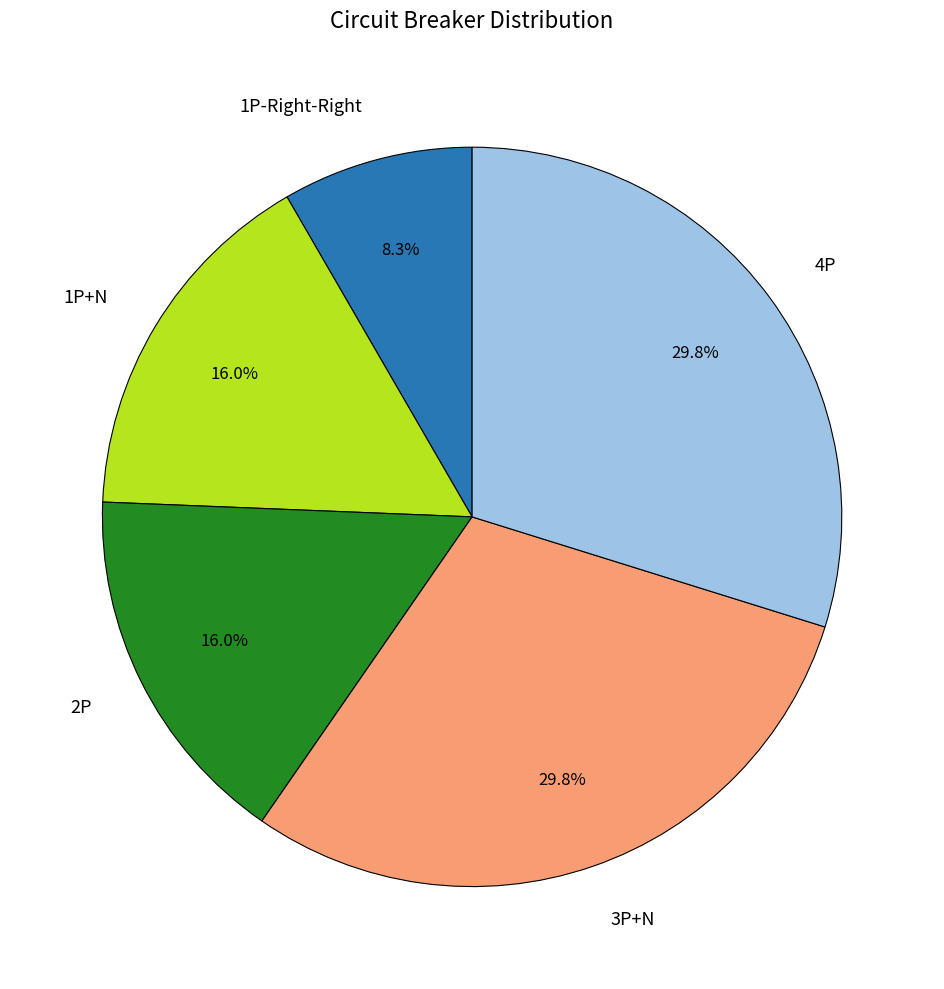

What is the ratio of the value at 3P+N to the value at 2P?

1.9